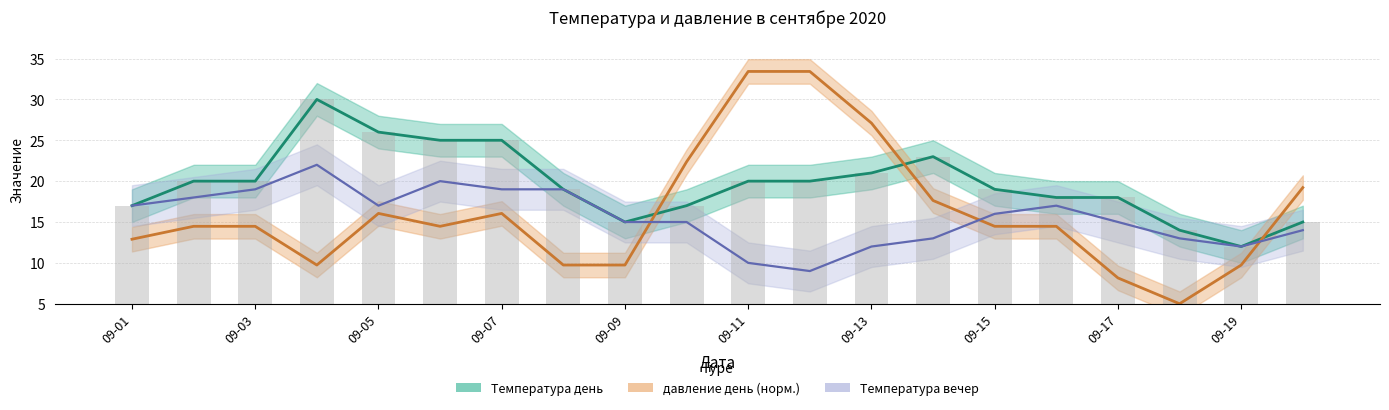

What is the minimum value for Температура вечер?

9.0